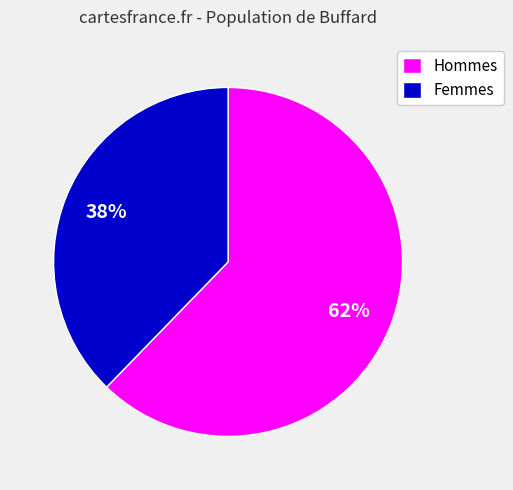

Is there any slice that represents more than half of the pie?

Yes